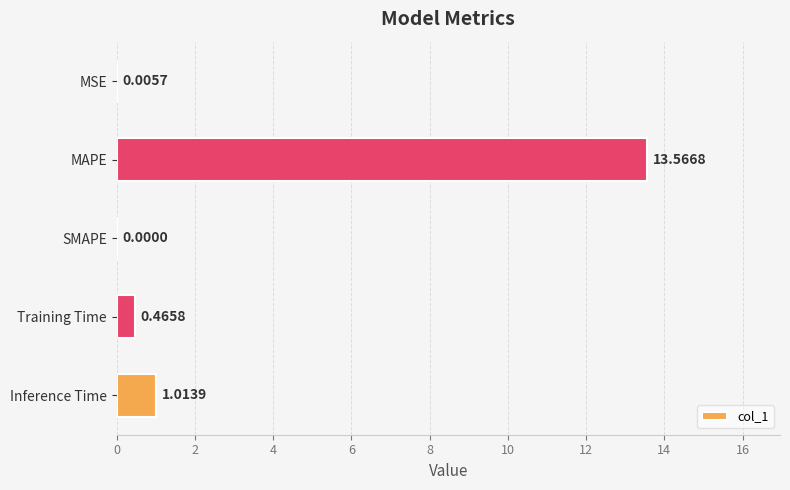

Where is the data nearest to the value 6?

Inference Time